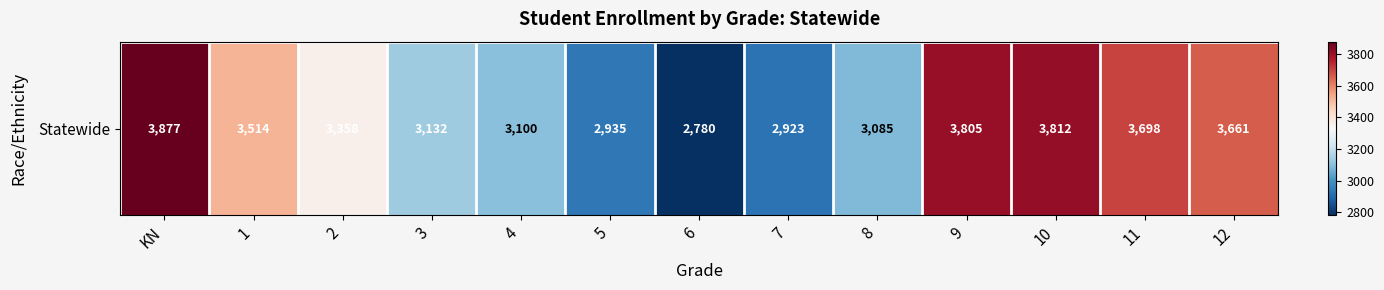

Reading right to left, list all the values displayed in this chart.

12=3661	11=3698	10=3812	9=3805	8=3085	7=2923	6=2780	5=2935	4=3100	3=3132	2=3358	1=3514	KN=3877